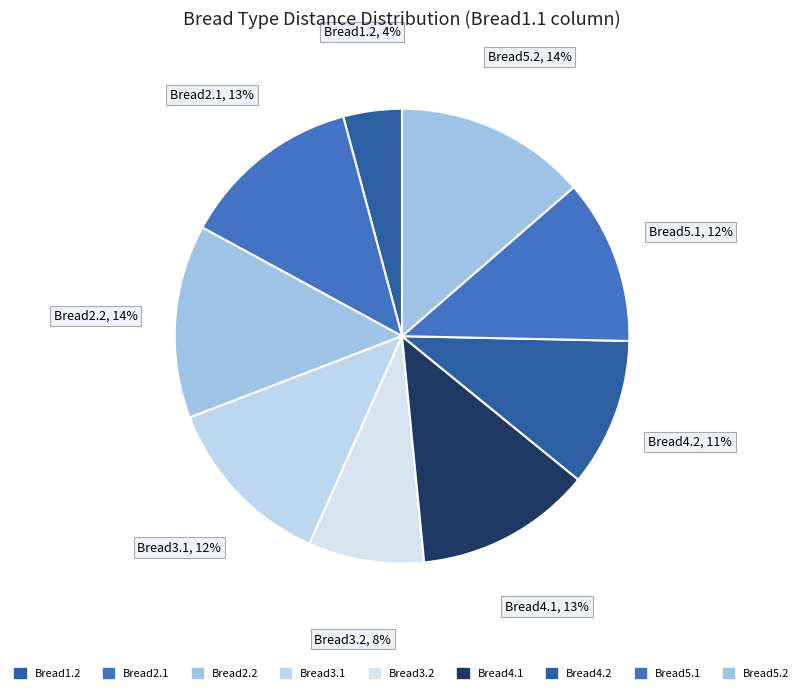

How many slices are in this pie chart?

9